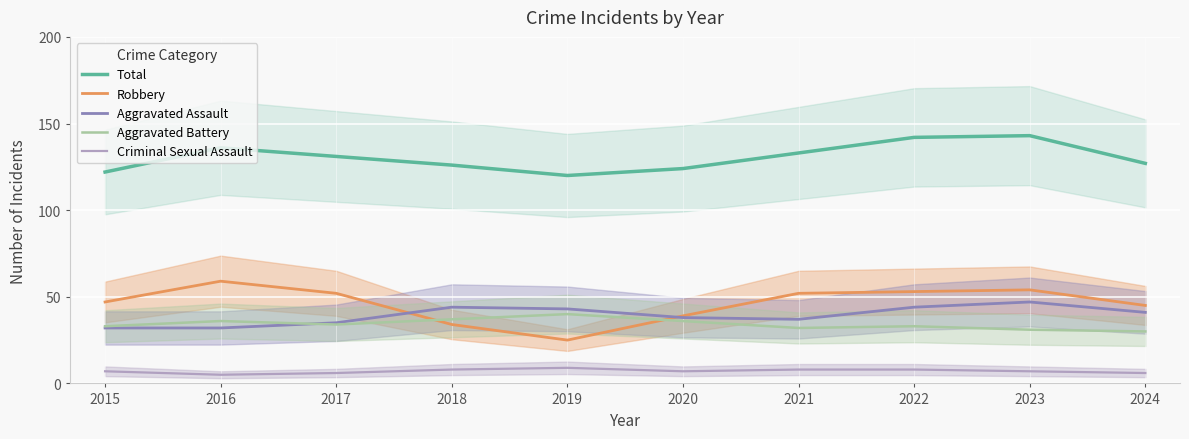

How many data points in Aggravated Battery are less than 34?

5